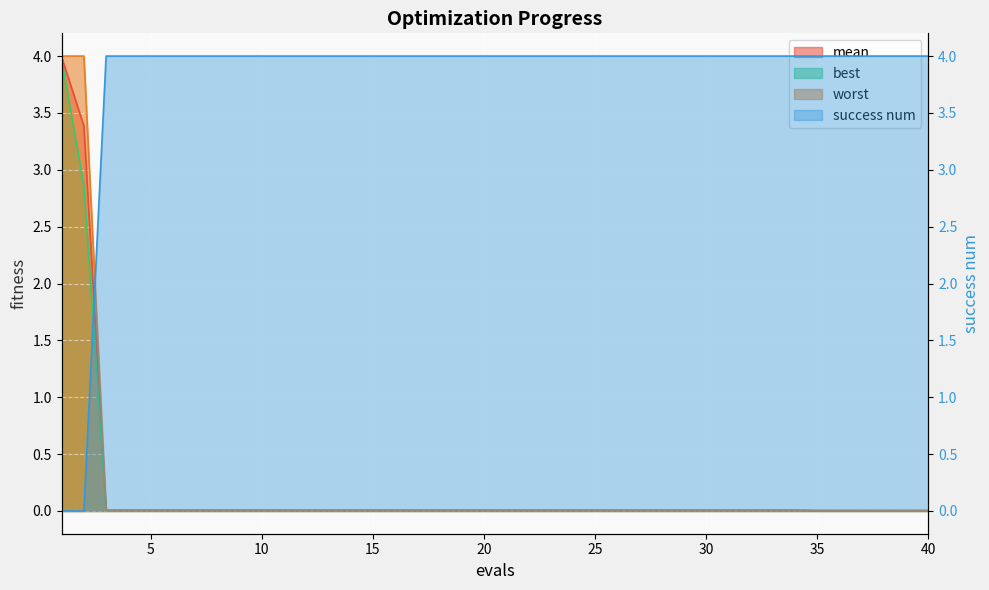

What is the average value of the best series?

0.2